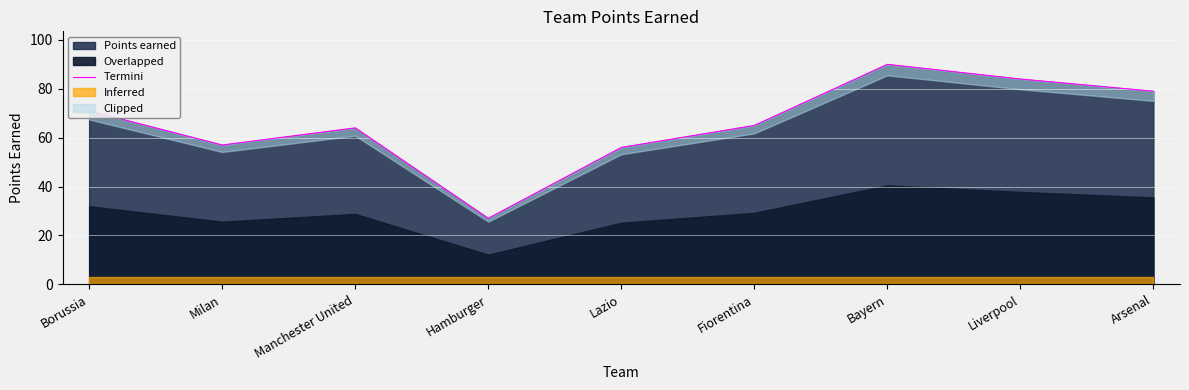

Reading left to right, list all the values displayed in this chart.

71	57	64	27	56	65	90	84	79